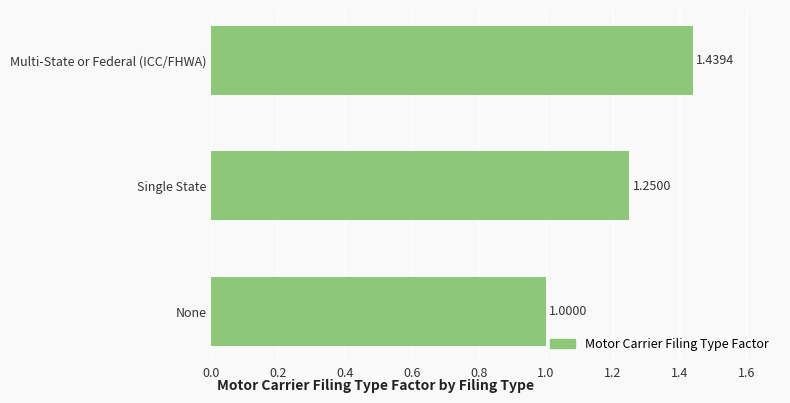

Which label corresponds to the largest value in the chart?

Multi-State or Federal (ICC/FHWA)